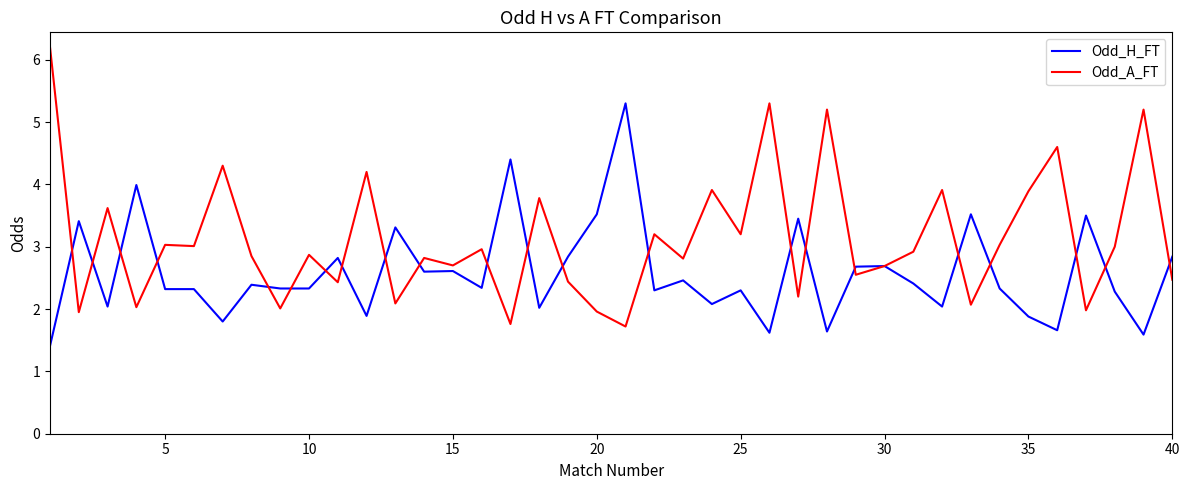

What is the difference between the second highest and minimum values in the Odd_A_FT series?

3.6